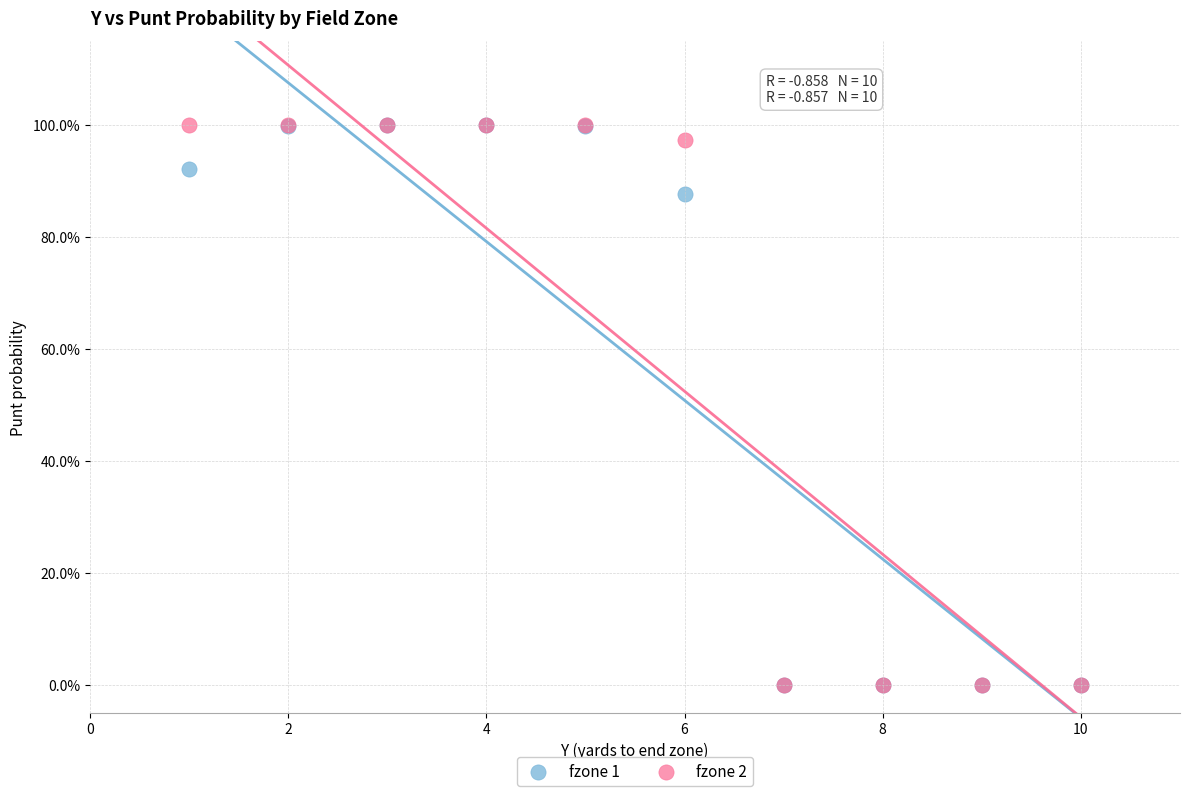

What are all the series names shown in the legend?

fzone 1, fzone 2